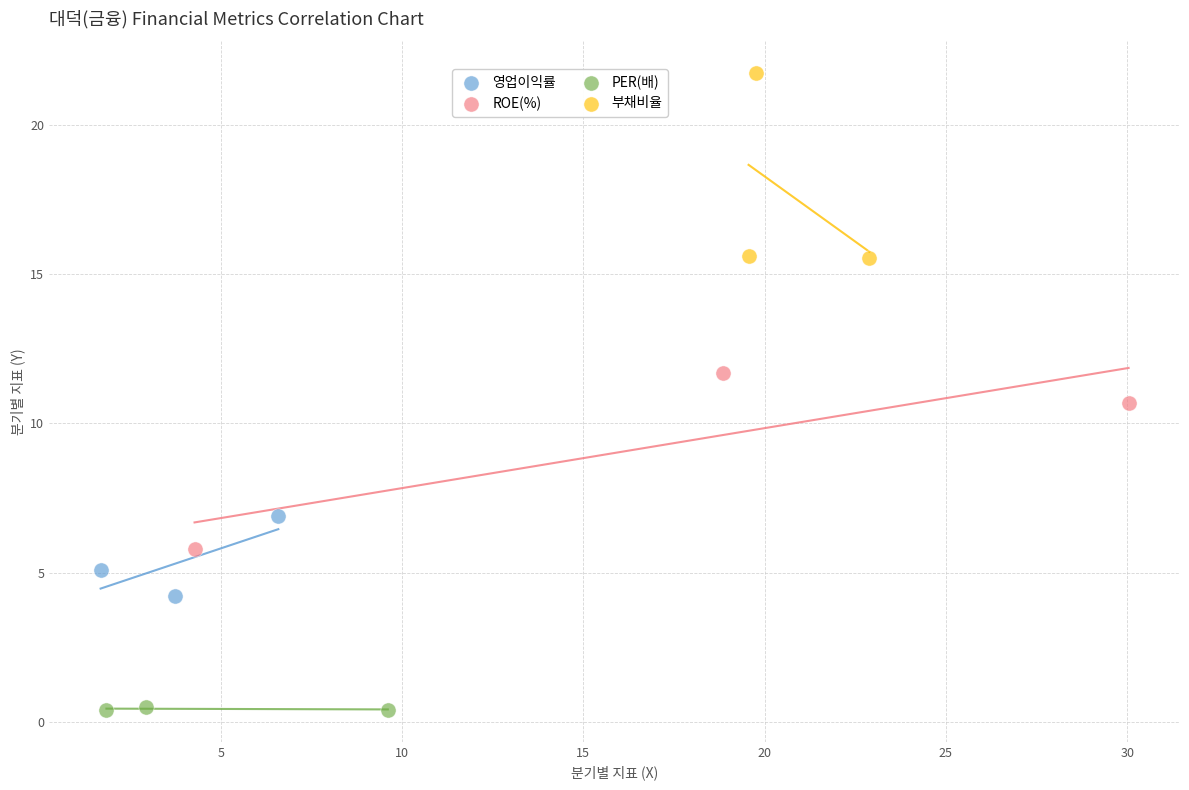

Which series contains the lowest Y value?

PER(배)